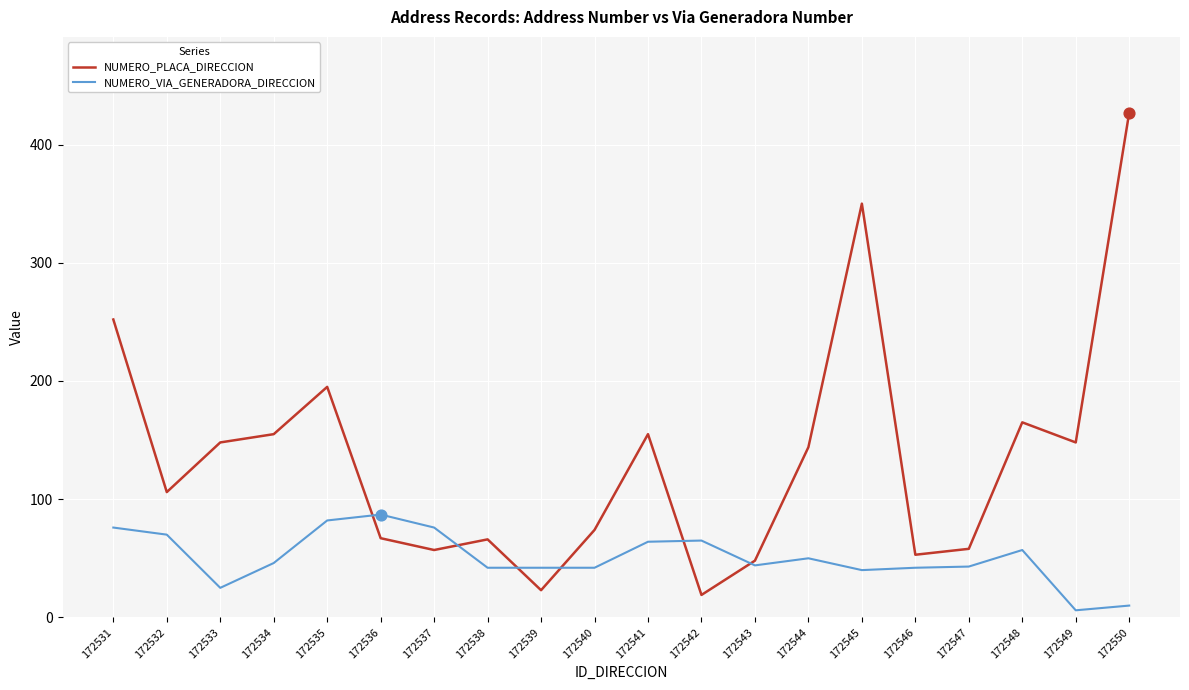

What is the total value across all series at 172541?

219